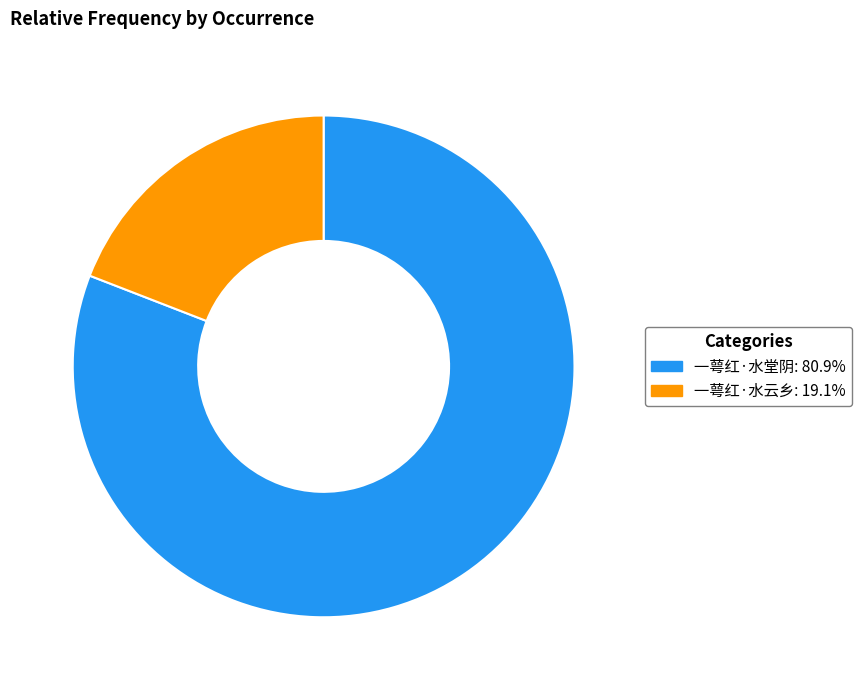

Is there a majority slice in this chart?

Yes